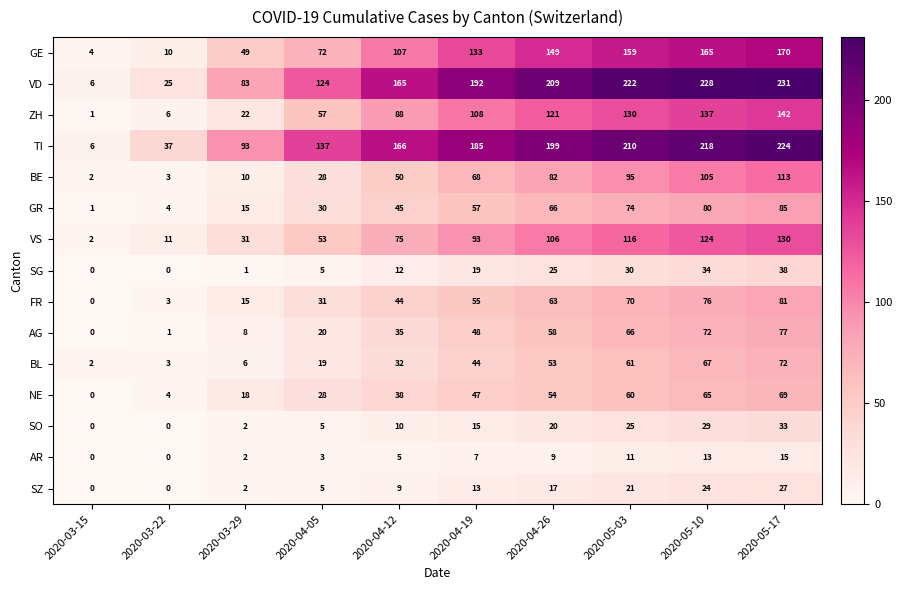

How many values in NE are above zero?

9